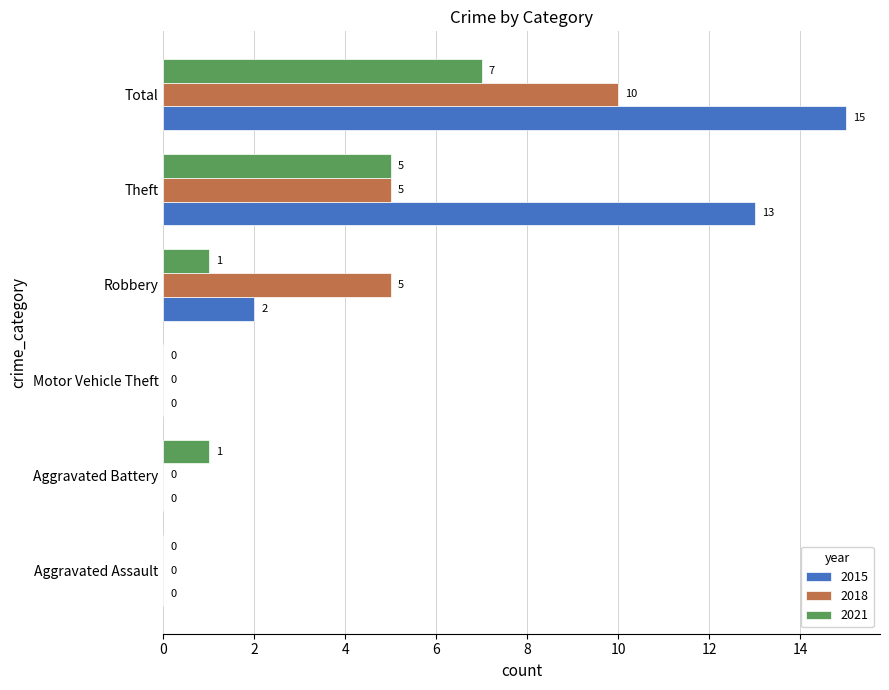

True or false: 2018 has a value of 5 at Theft.

True